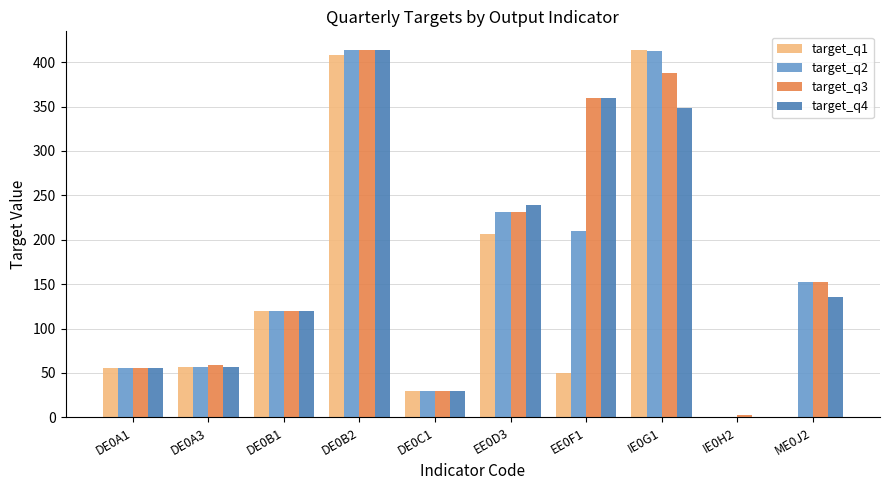

What is the difference between the target_q2 values at DE0A3 and EE0D3?

174